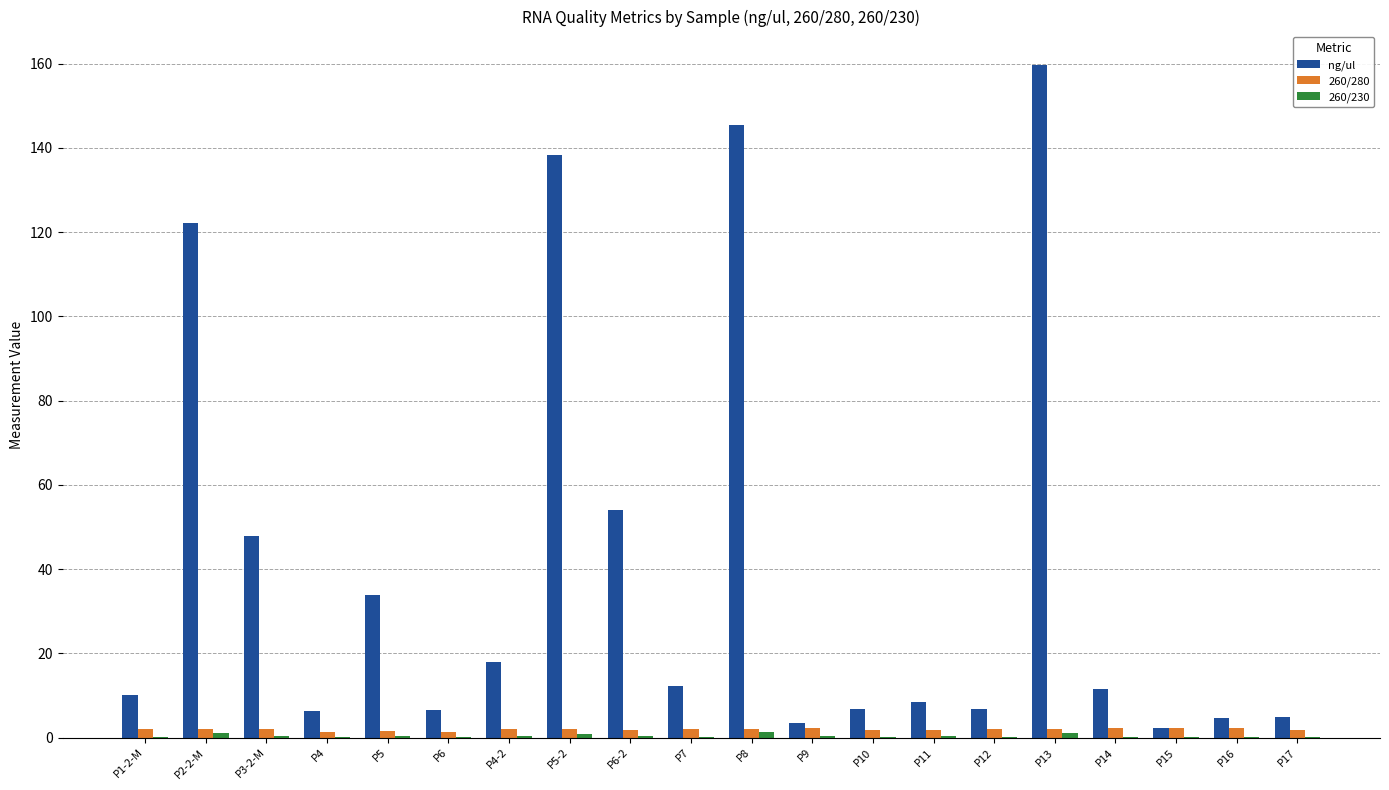

Which series has the largest total across all categories?

ng/ul